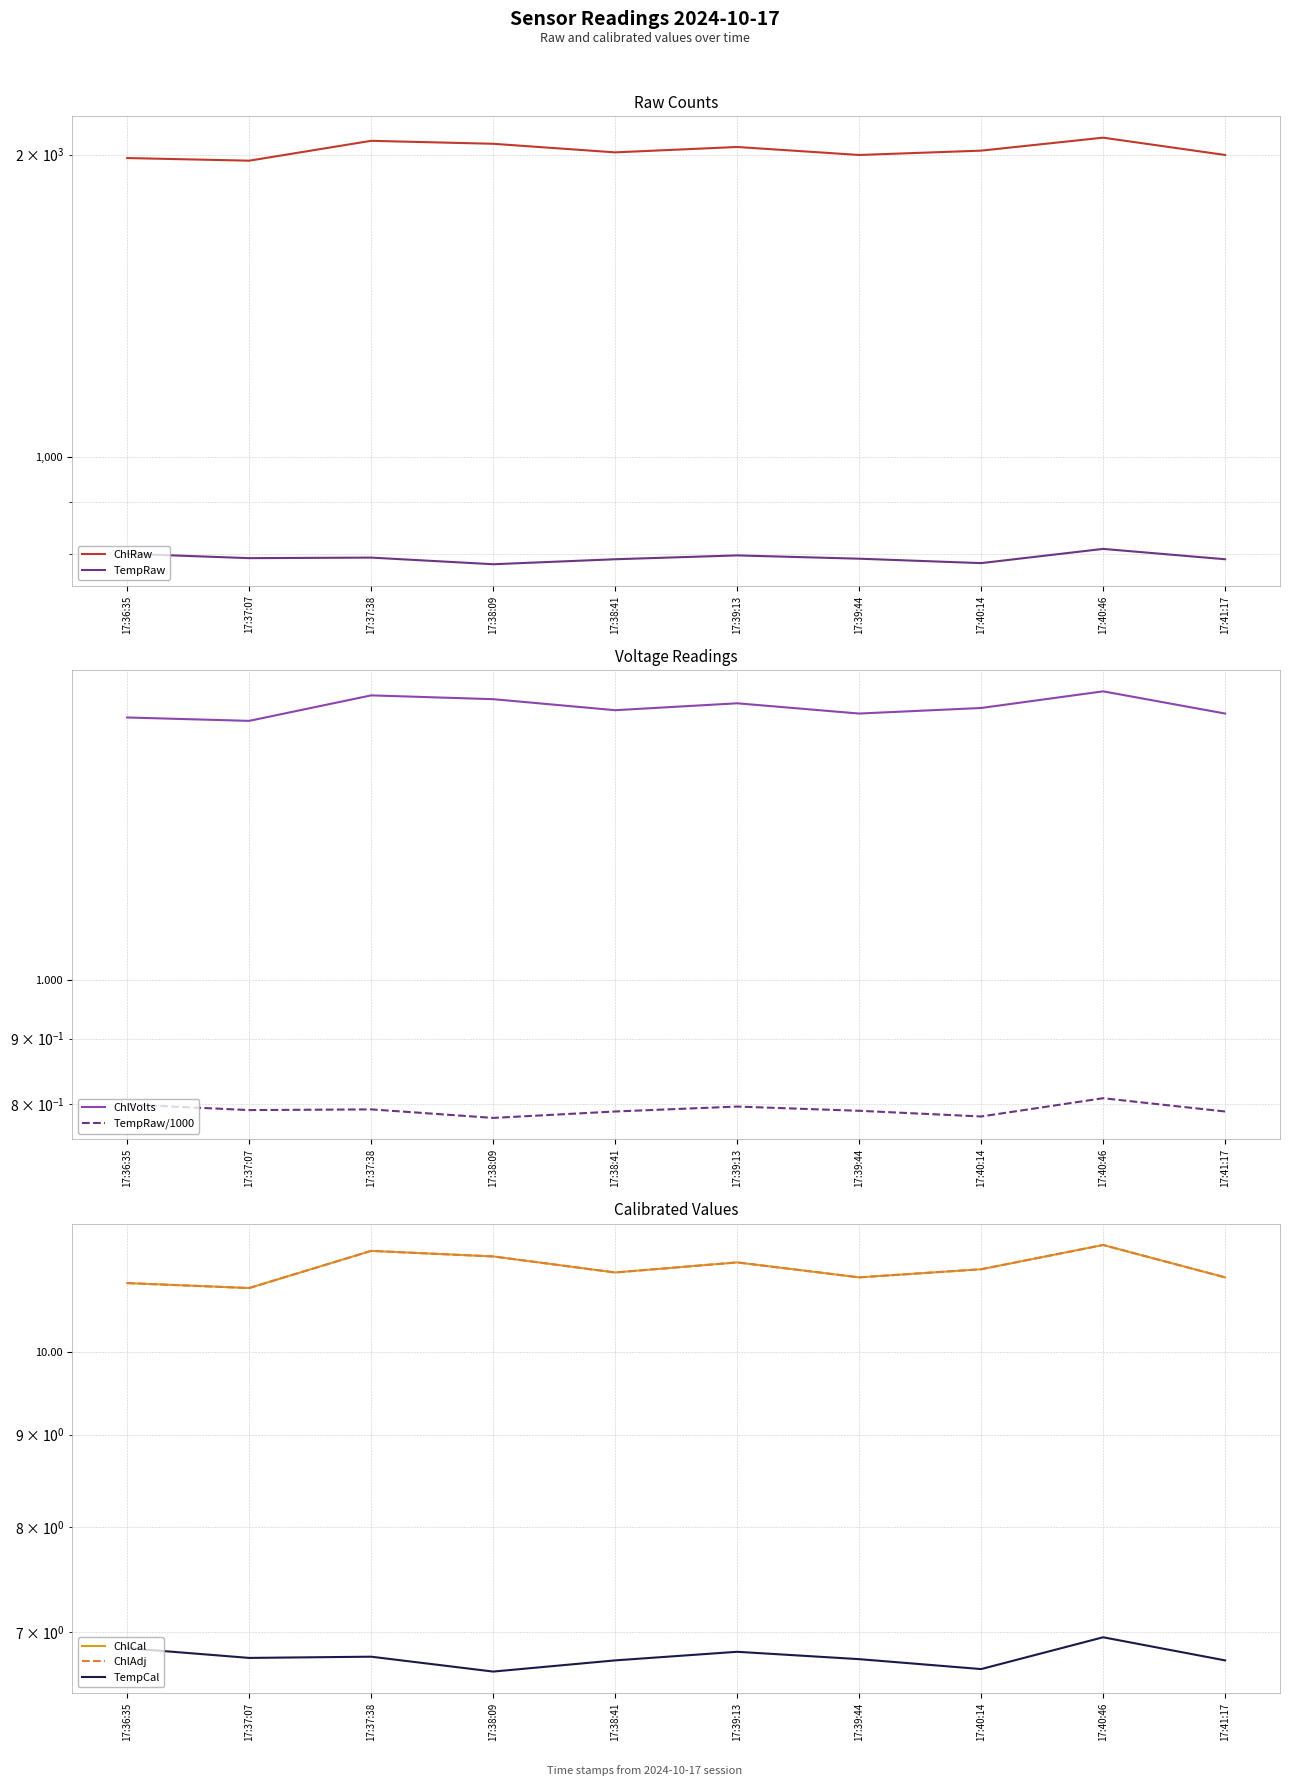

What is the greatest value displayed?

2079.0